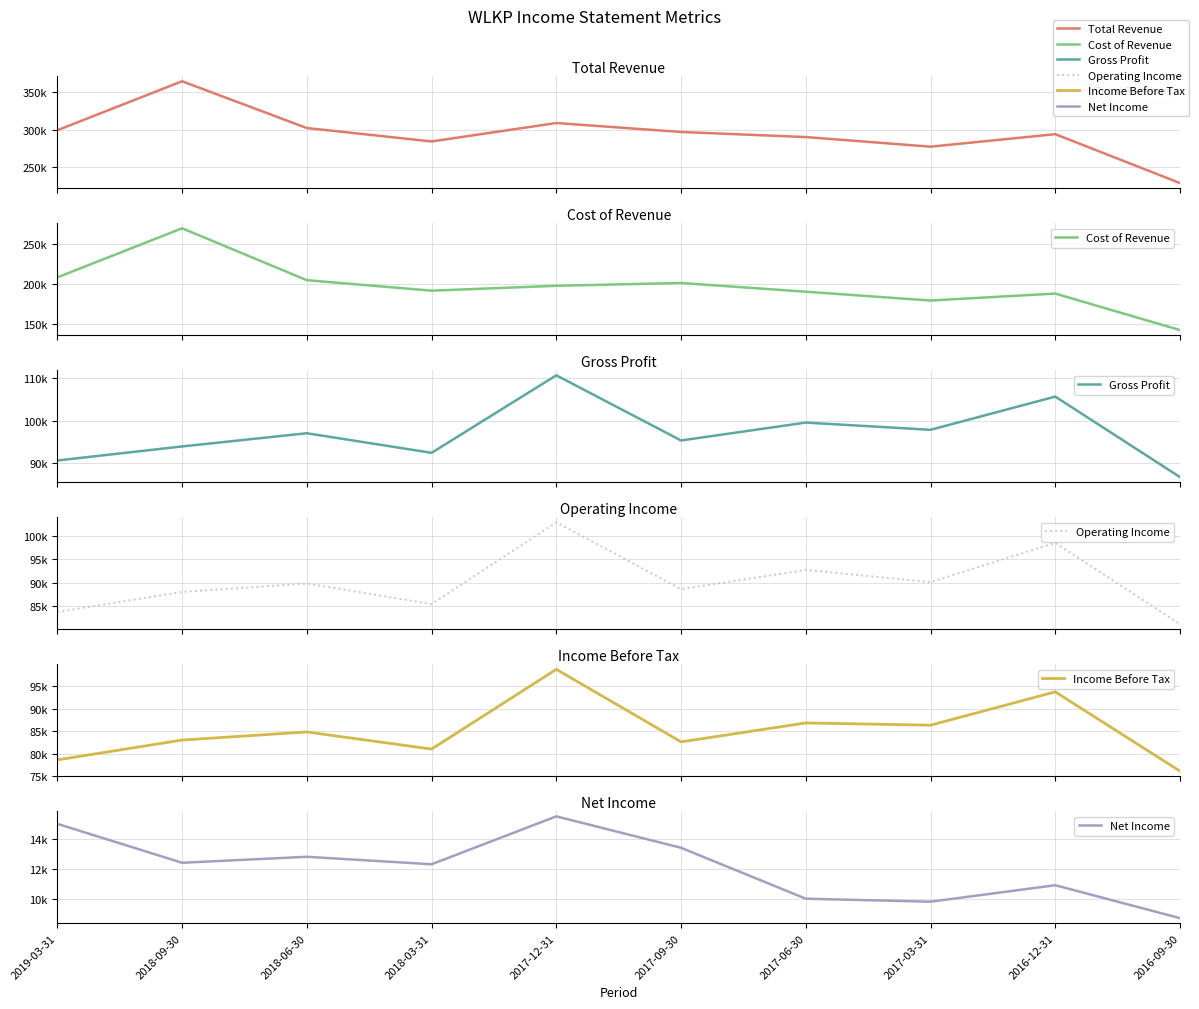

At which category does Operating Income reach its first local valley?

2018-03-31